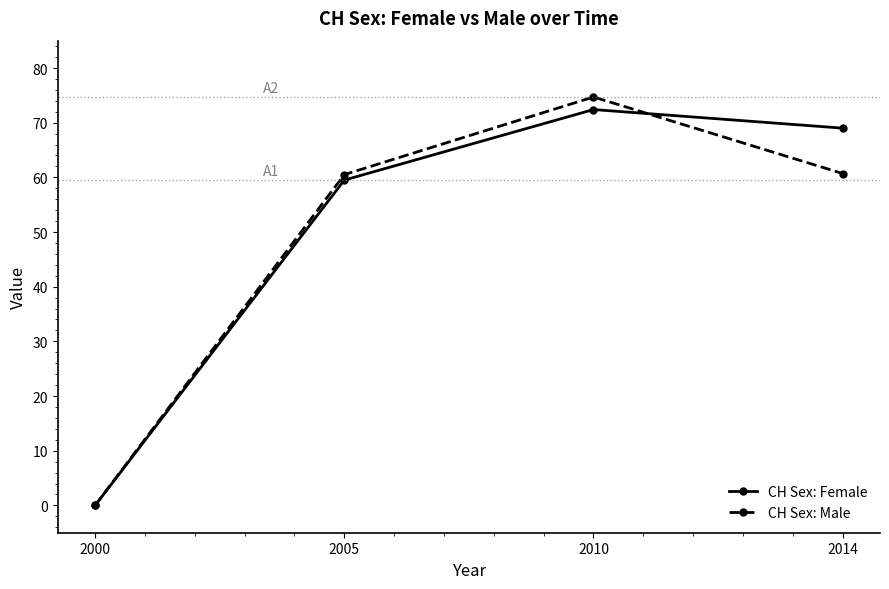

True or false: CH Sex: Male and CH Sex: Female cross at least once.

True